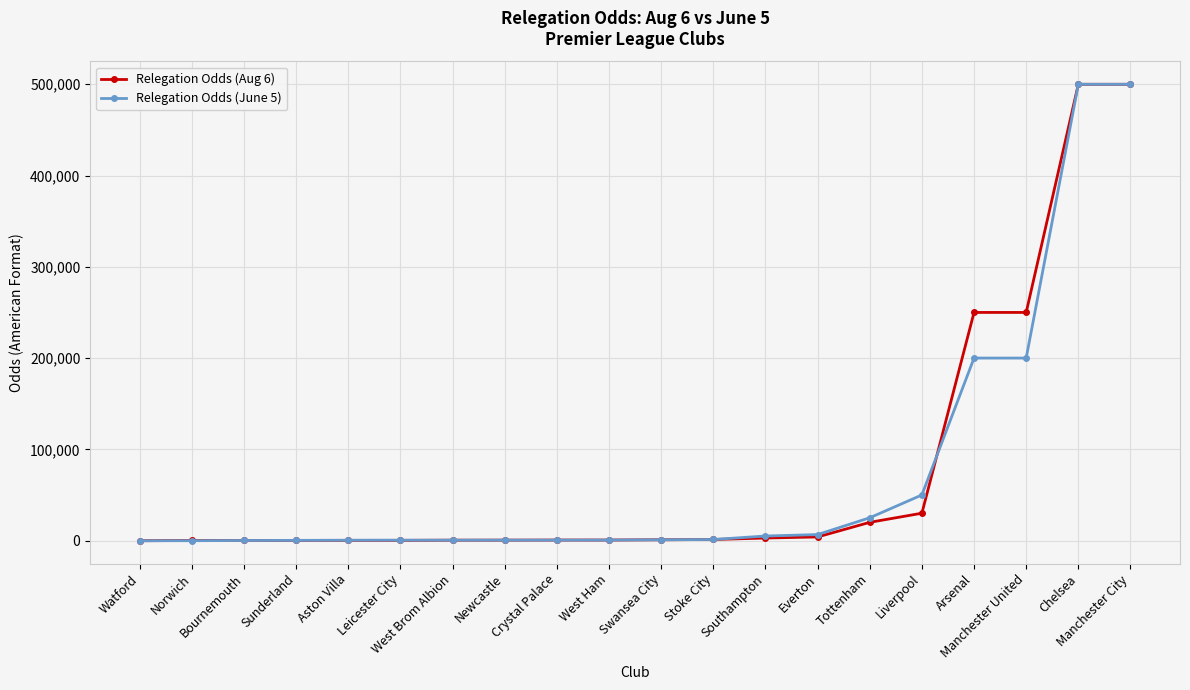

What is the difference between the highest and lowest values at Tottenham?

5000